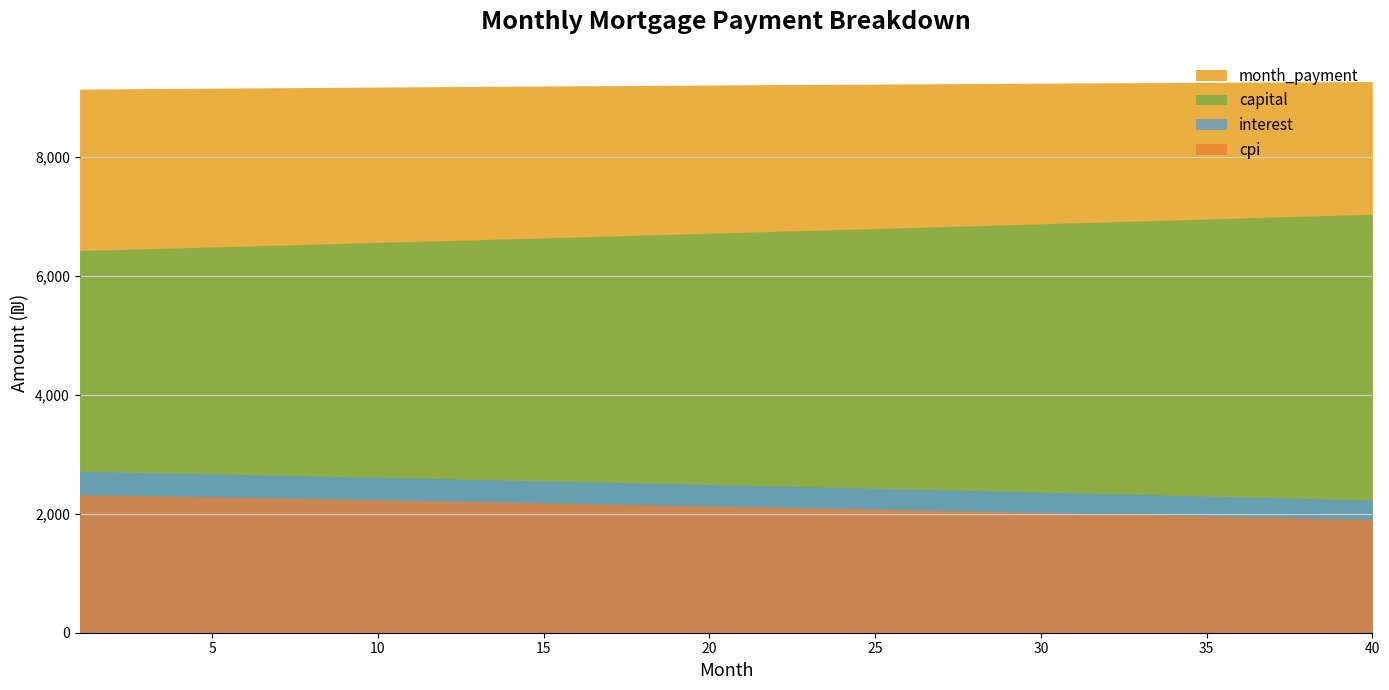

What is the value of the 24th point from the left?

2441.9